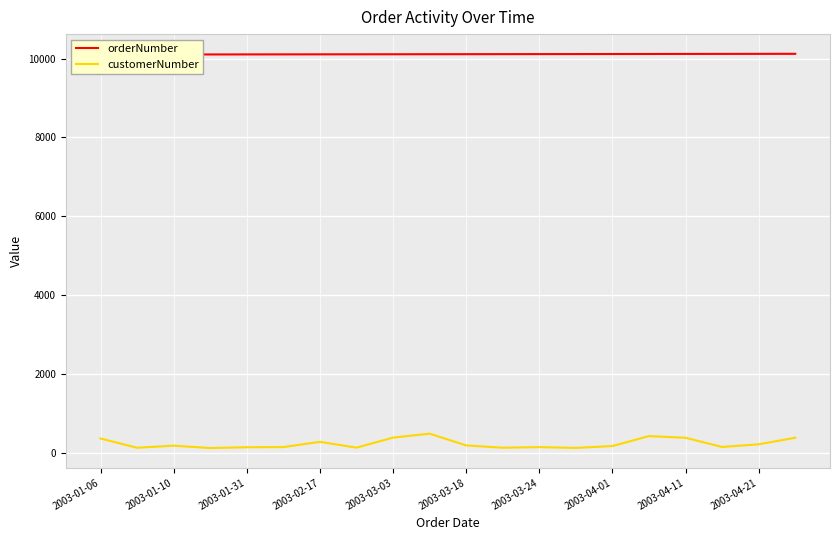

List the series in order of their overall mean, lowest first.

customerNumber, orderNumber